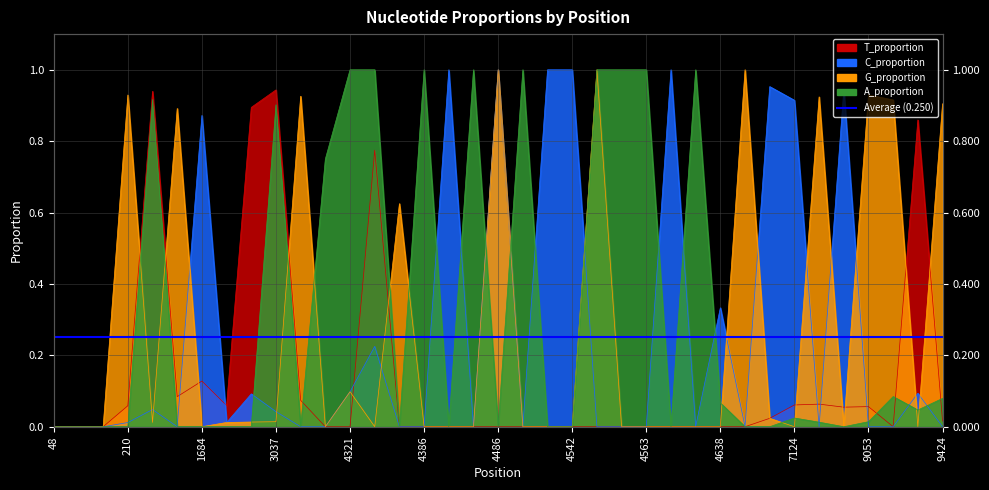

Which category has the highest value in the A_proportion series?

4321